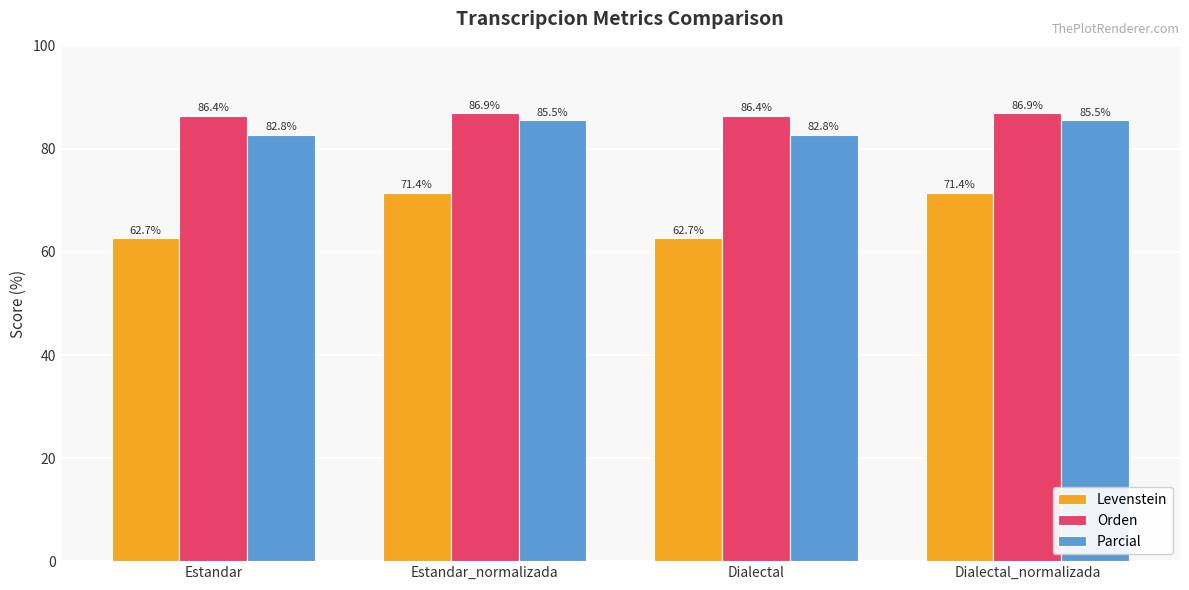

Reading right to left, extract all data points from this chart.

Levenstein: Dialectal_normalizada=71.4	Dialectal=62.7	Estandar_normalizada=71.4	Estandar=62.7
Orden: Dialectal_normalizada=86.9	Dialectal=86.4	Estandar_normalizada=86.9	Estandar=86.4
Parcial: Dialectal_normalizada=85.5	Dialectal=82.8	Estandar_normalizada=85.5	Estandar=82.8